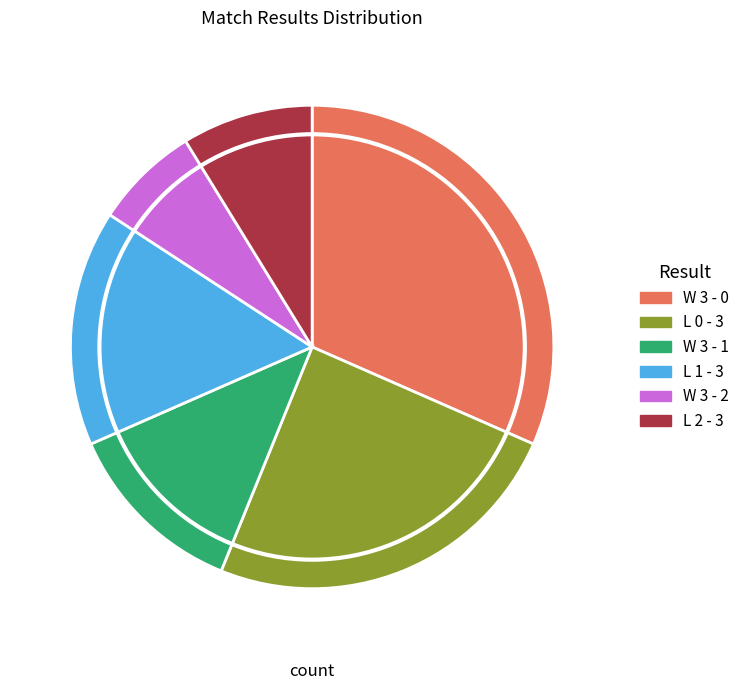

What is the ratio of the value at L 0 - 3 to the value at L 1 - 3?

1.6